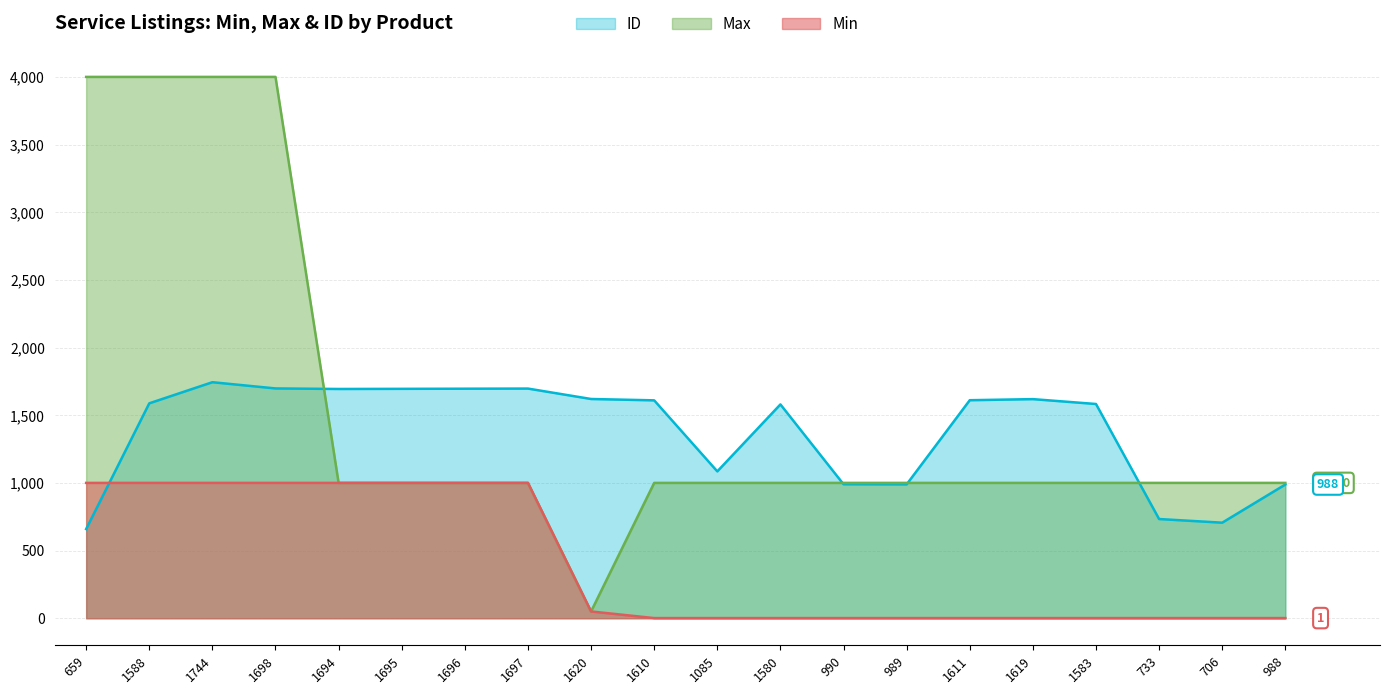

How many values in the Max series are below 1000?

1